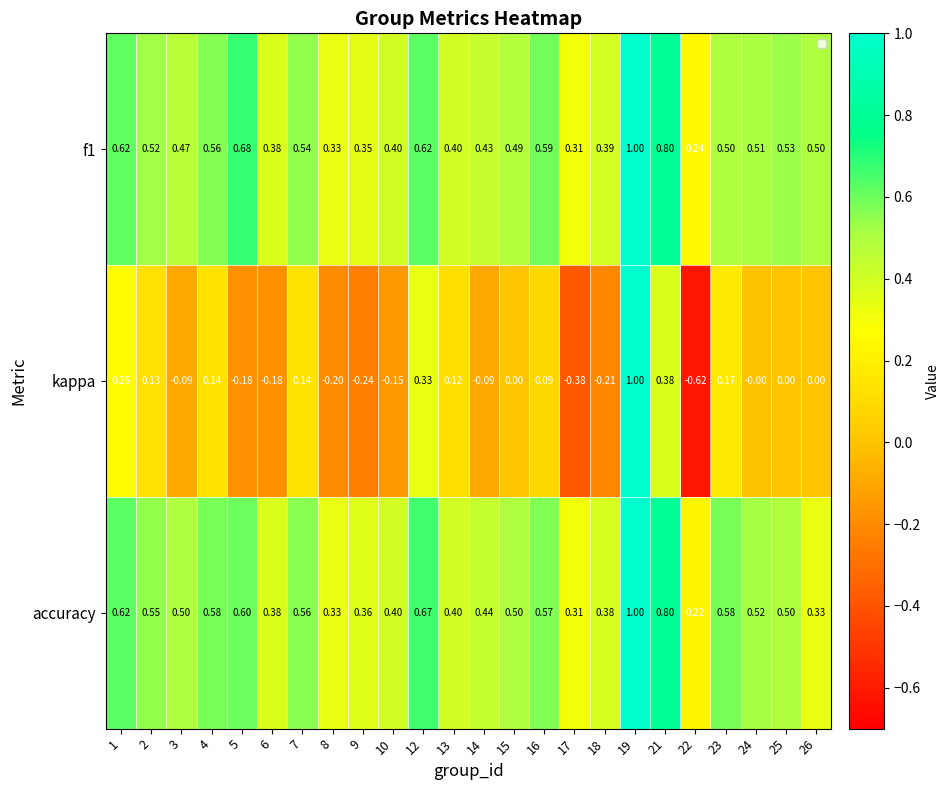

Which series has the widest spread of values?

kappa